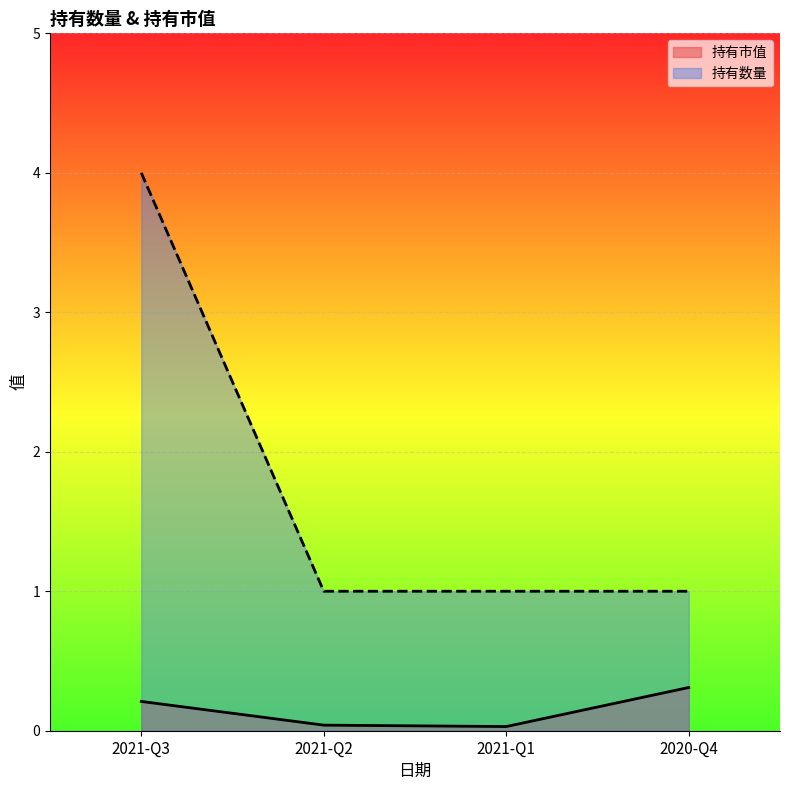

What position from the right is 2021-Q3?

4